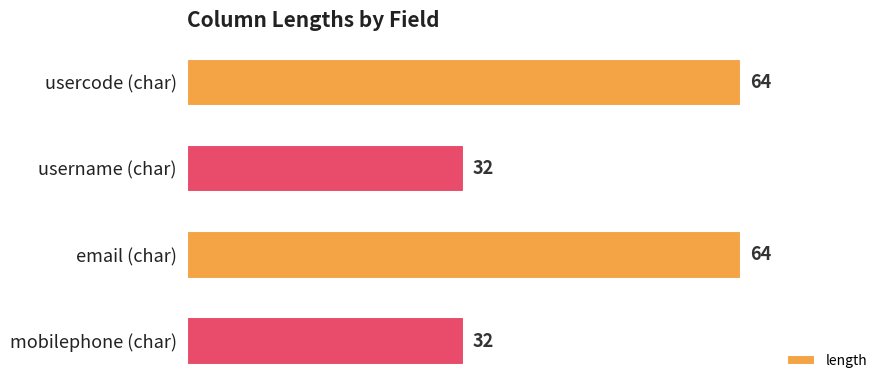

What is the minimum value shown in the chart?

32